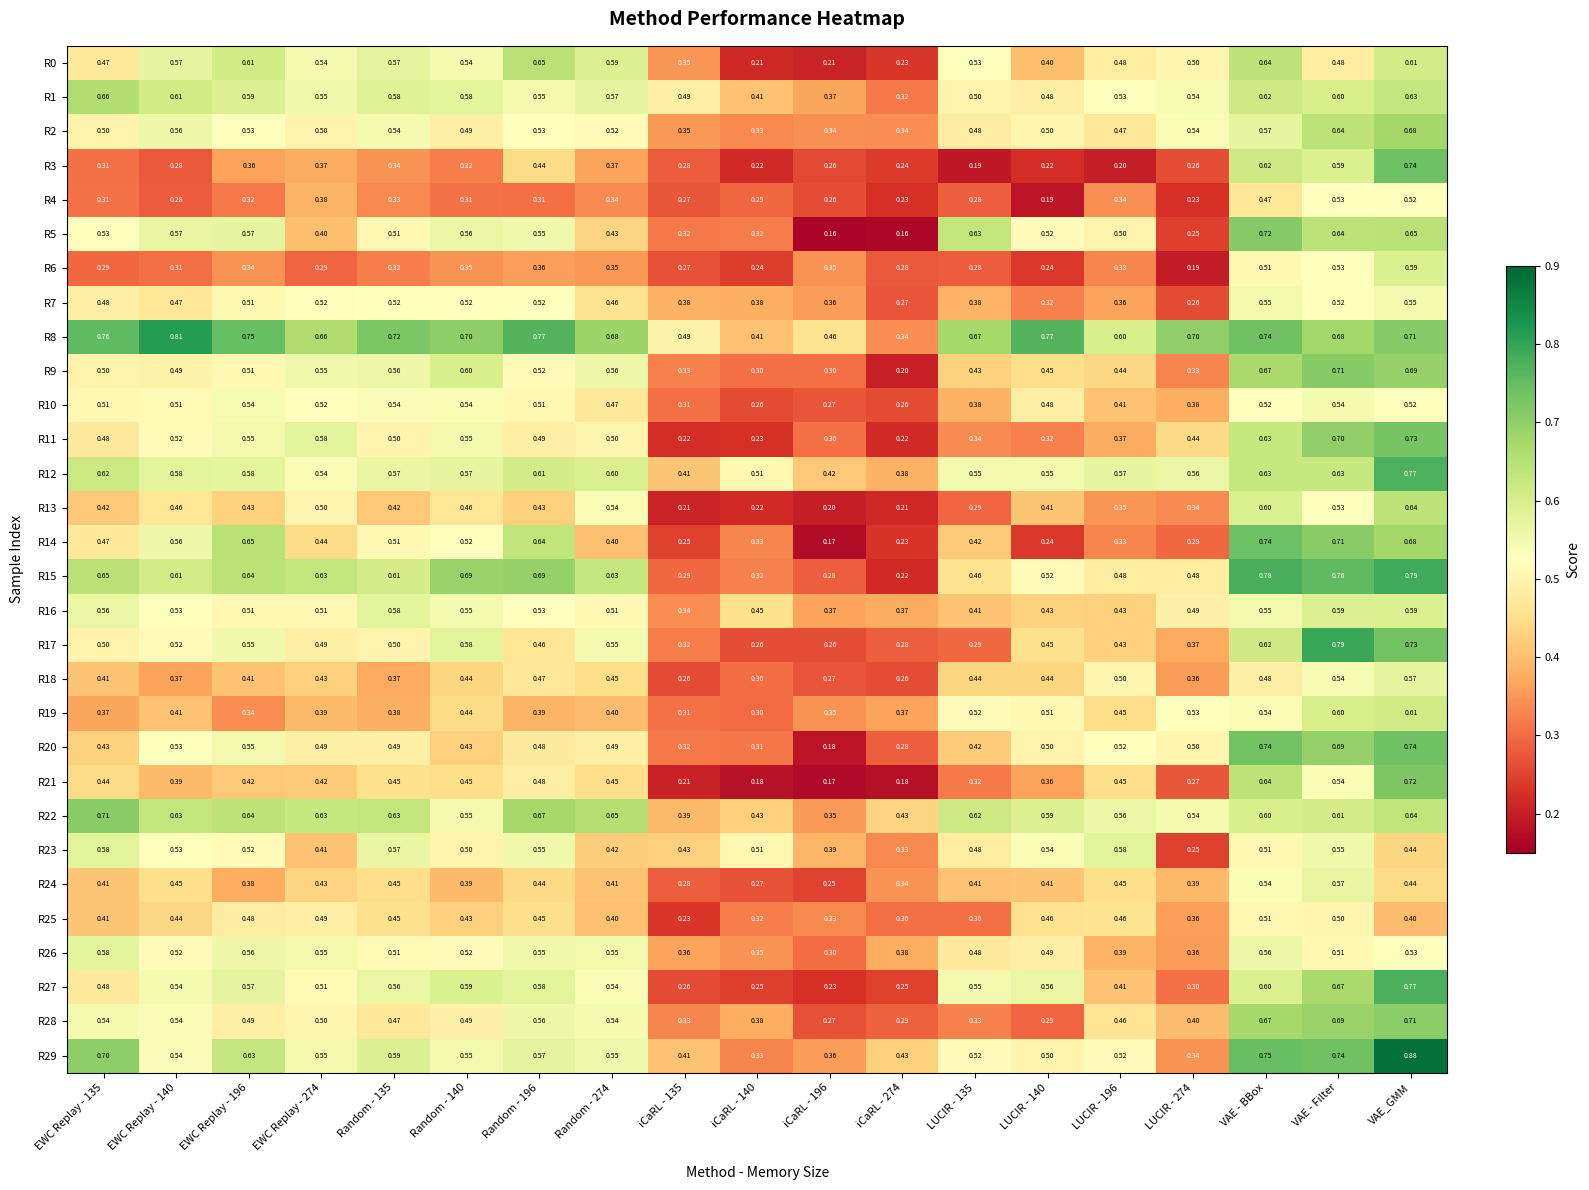

Is the value of R24 at EWC Replay - 196 greater than the value of R1 at Random - 274?

No